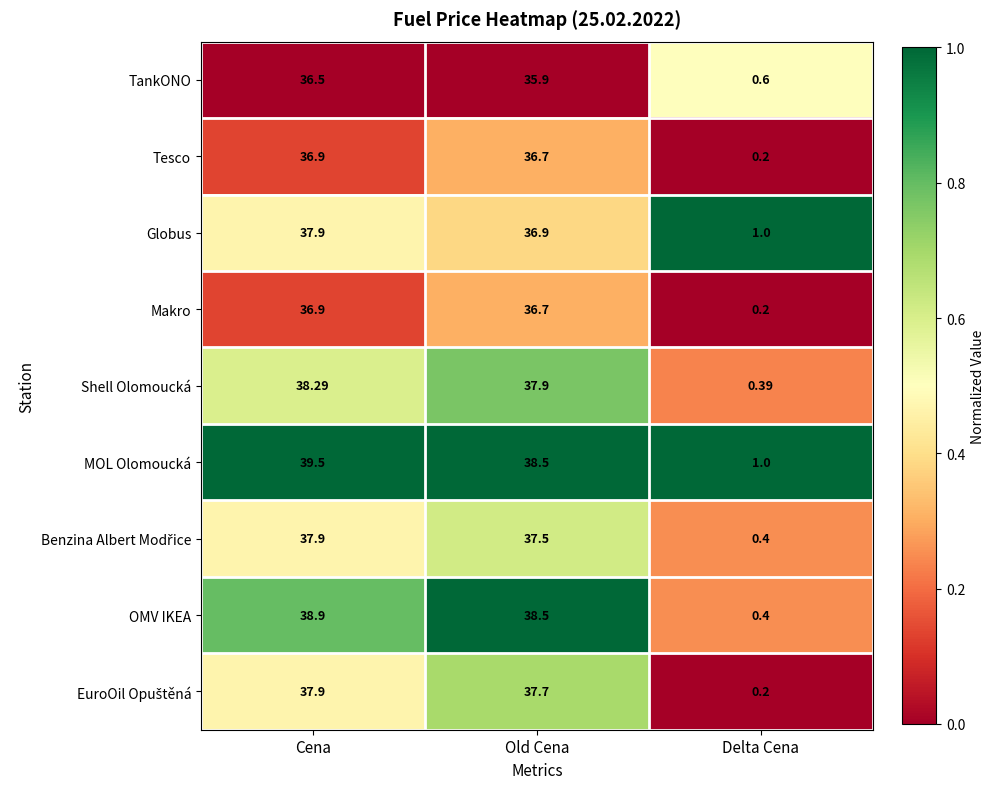

At how many categories does at least one series exceed 0?

3